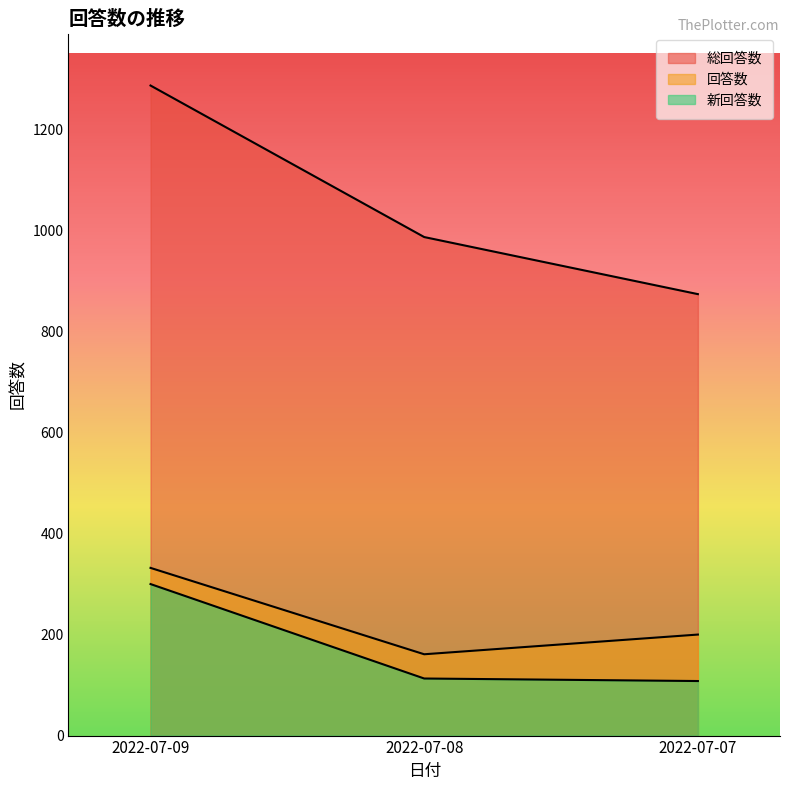

What is the greatest value displayed?

1287